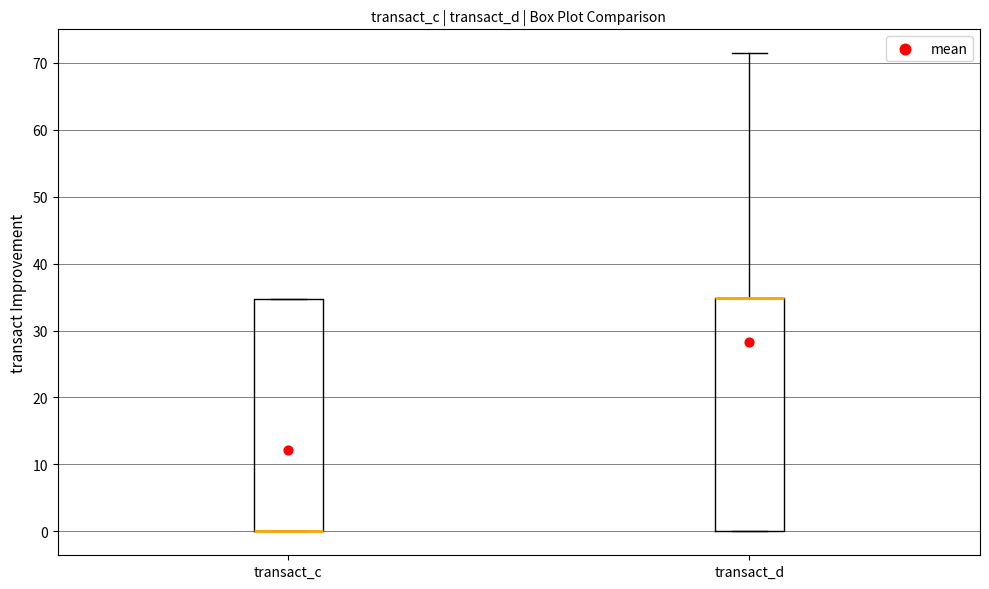

Reading left to right, transcribe this box plot: for each box, give where its median line is, the range the box spans, and where its two whiskers end, as read against the y-axis. The values are not printed on the chart, so give them approximately, as read against the axis.

transact_c: median 0 (drawn on the box's lower edge), box 0 to 35, whiskers 0 to 35
transact_d: median 35 (drawn on the box's upper edge), box 0 to 35, whiskers 0 to 71